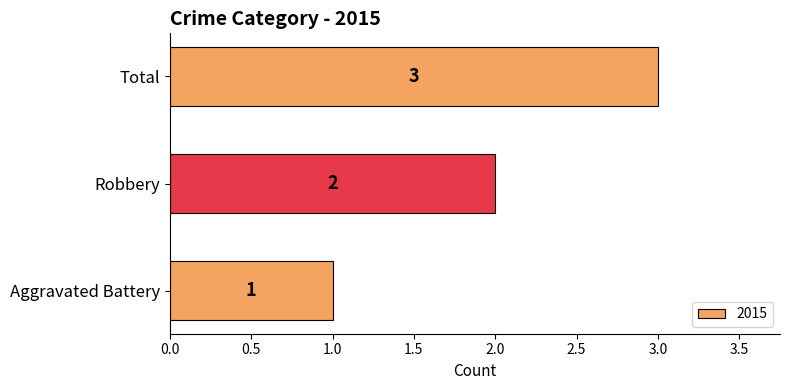

Rank the categories by value from lowest to highest.

Aggravated Battery, Robbery, Total